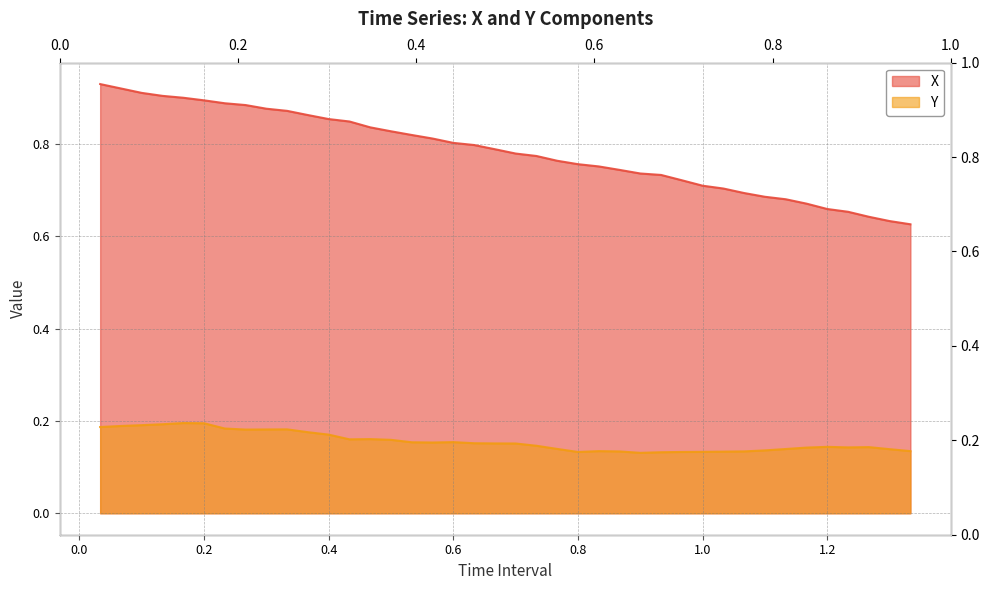

What is the average value of the X series?

0.8